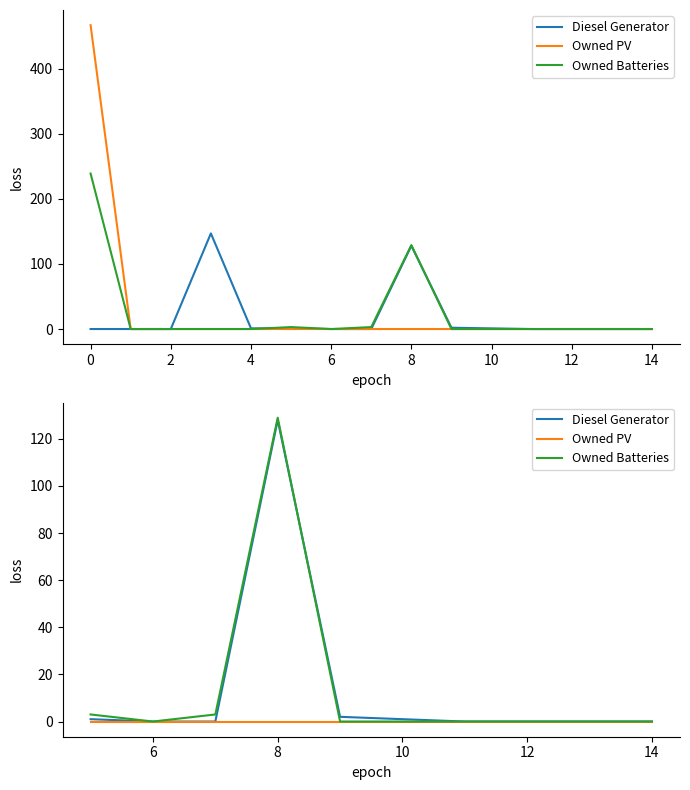

How many series are shown in this chart?

3